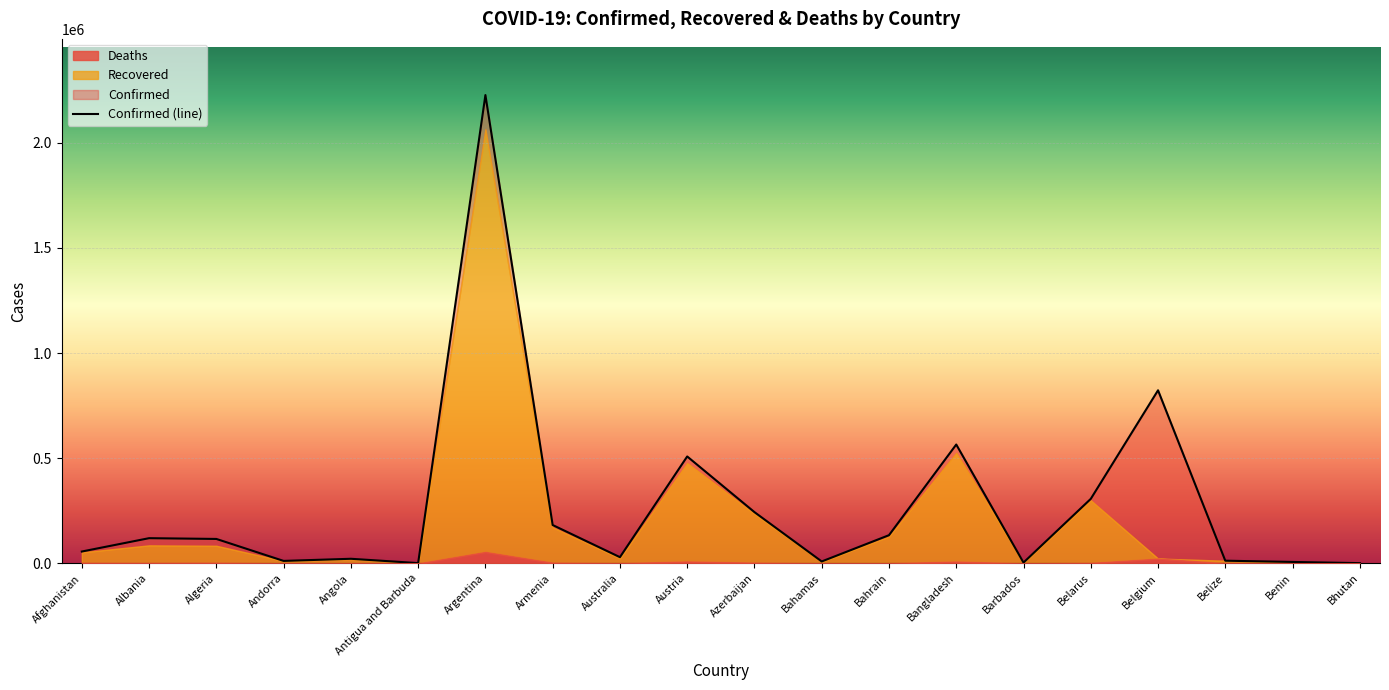

At which category does Confirmed reach its first local peak?

Albania